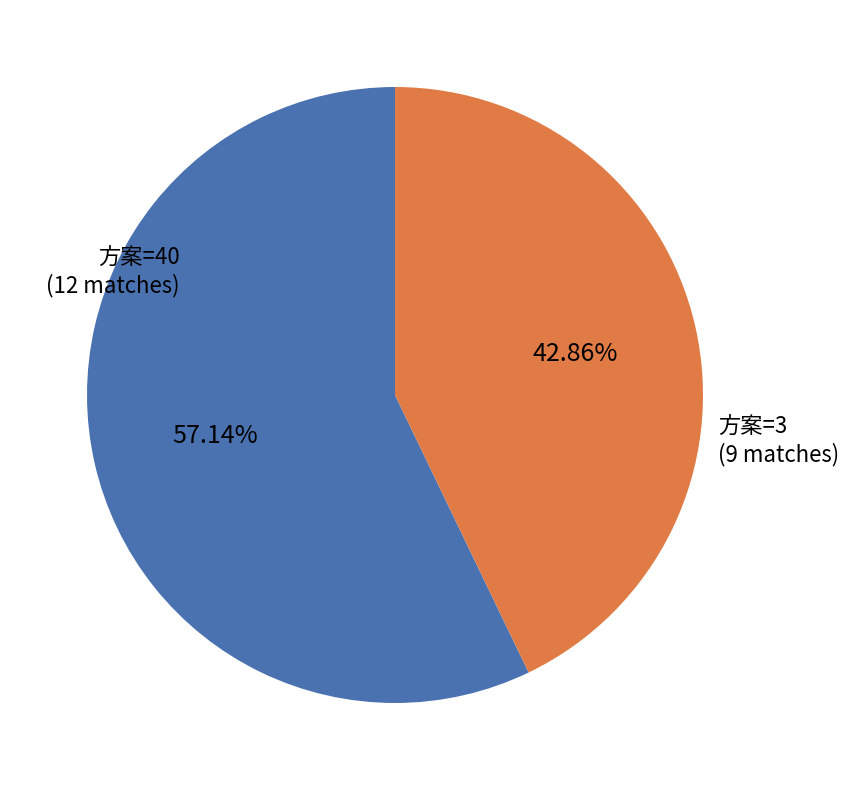

How many slices are in this pie chart?

2